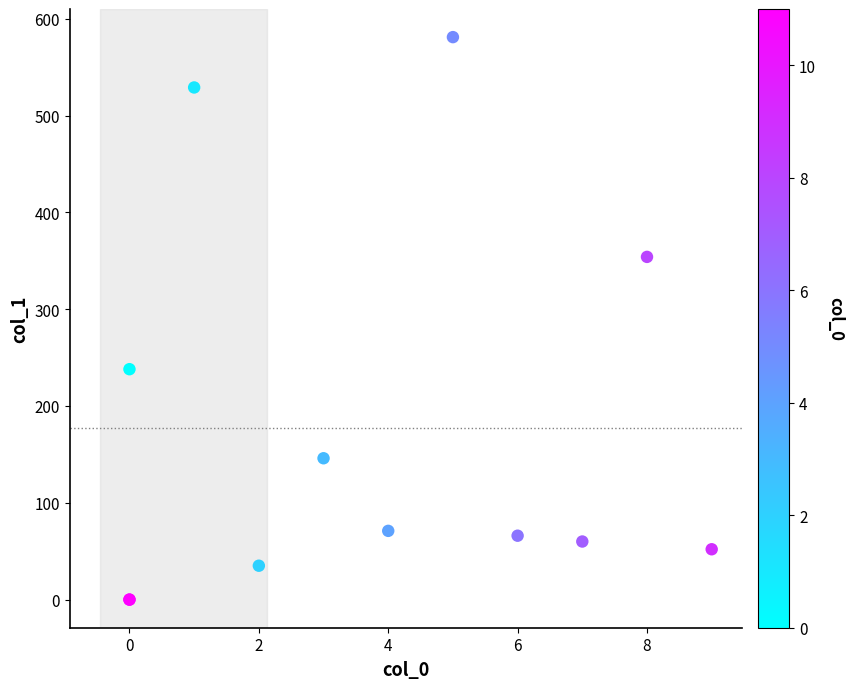

What Y value in the scatter plot is closest to 290?

238